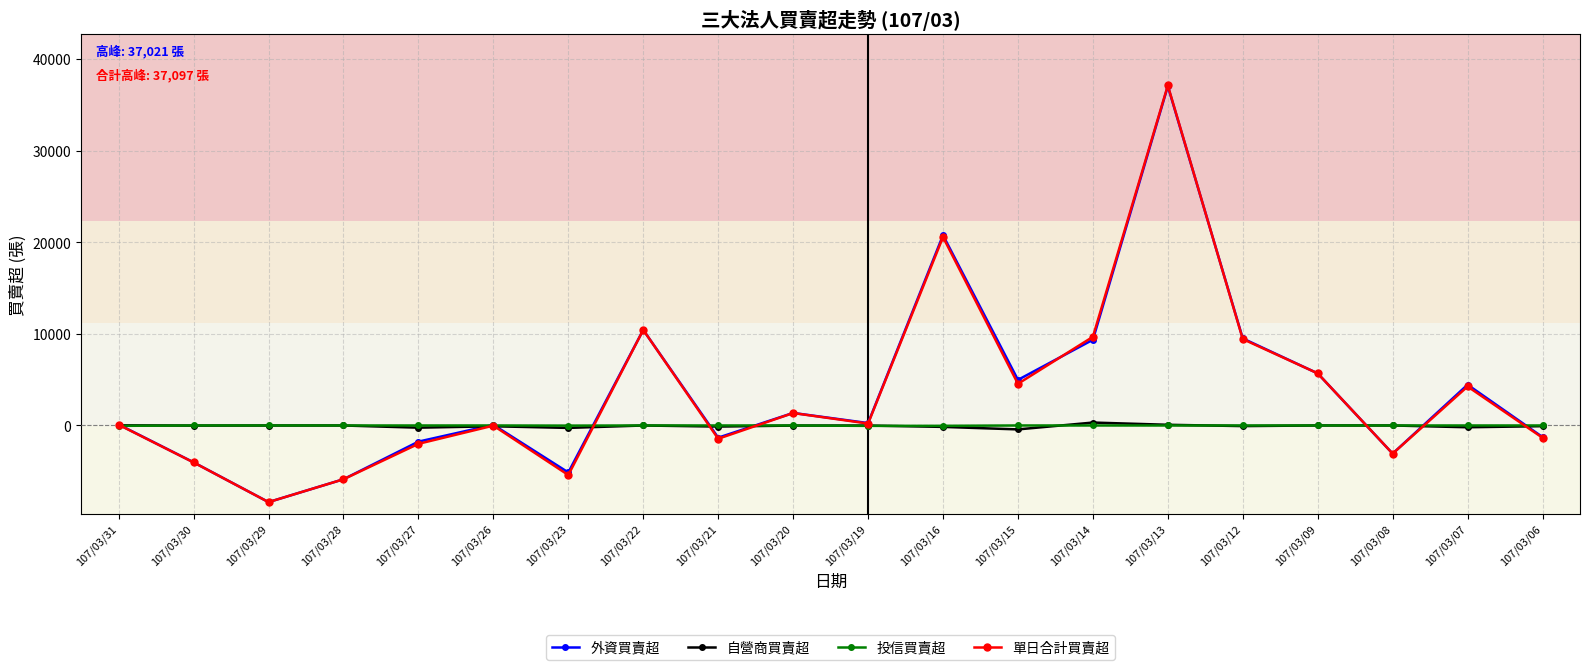

Which series has the widest spread of values?

單日合計買賣超